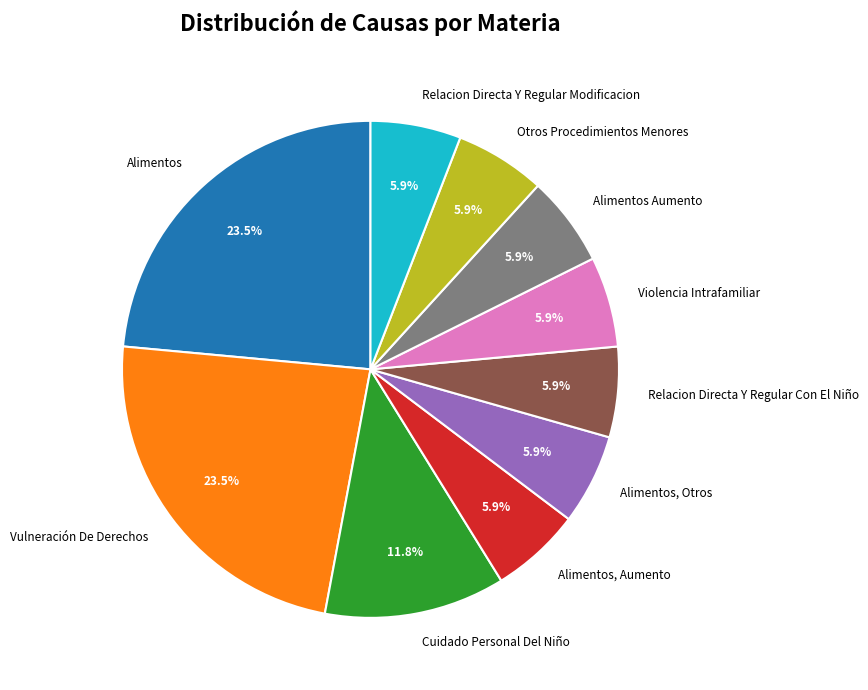

What percentage do Vulneración De Derechos and Relacion Directa Y Regular Con El Niño together represent?

29.4%